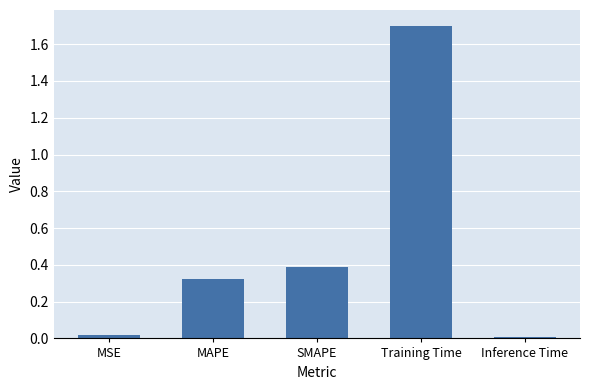

Which has a higher value, Inference Time or SMAPE?

SMAPE